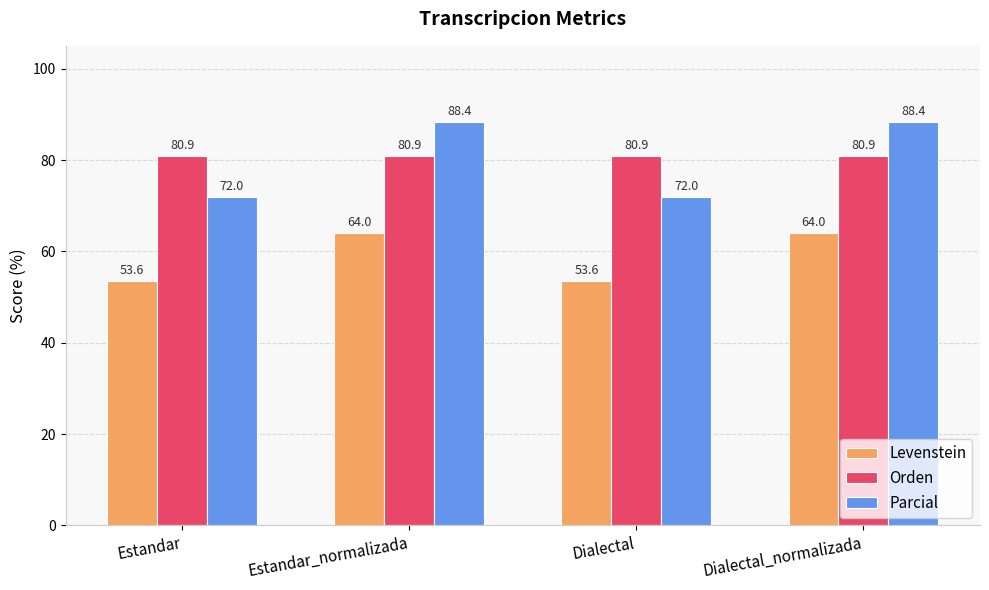

Reading left to right, transcribe all the data shown in this chart.

Levenstein: Estandar=53.6	Estandar_normalizada=64.0	Dialectal=53.6	Dialectal_normalizada=64.0
Orden: Estandar=80.9	Estandar_normalizada=80.9	Dialectal=80.9	Dialectal_normalizada=80.9
Parcial: Estandar=72.0	Estandar_normalizada=88.4	Dialectal=72.0	Dialectal_normalizada=88.4